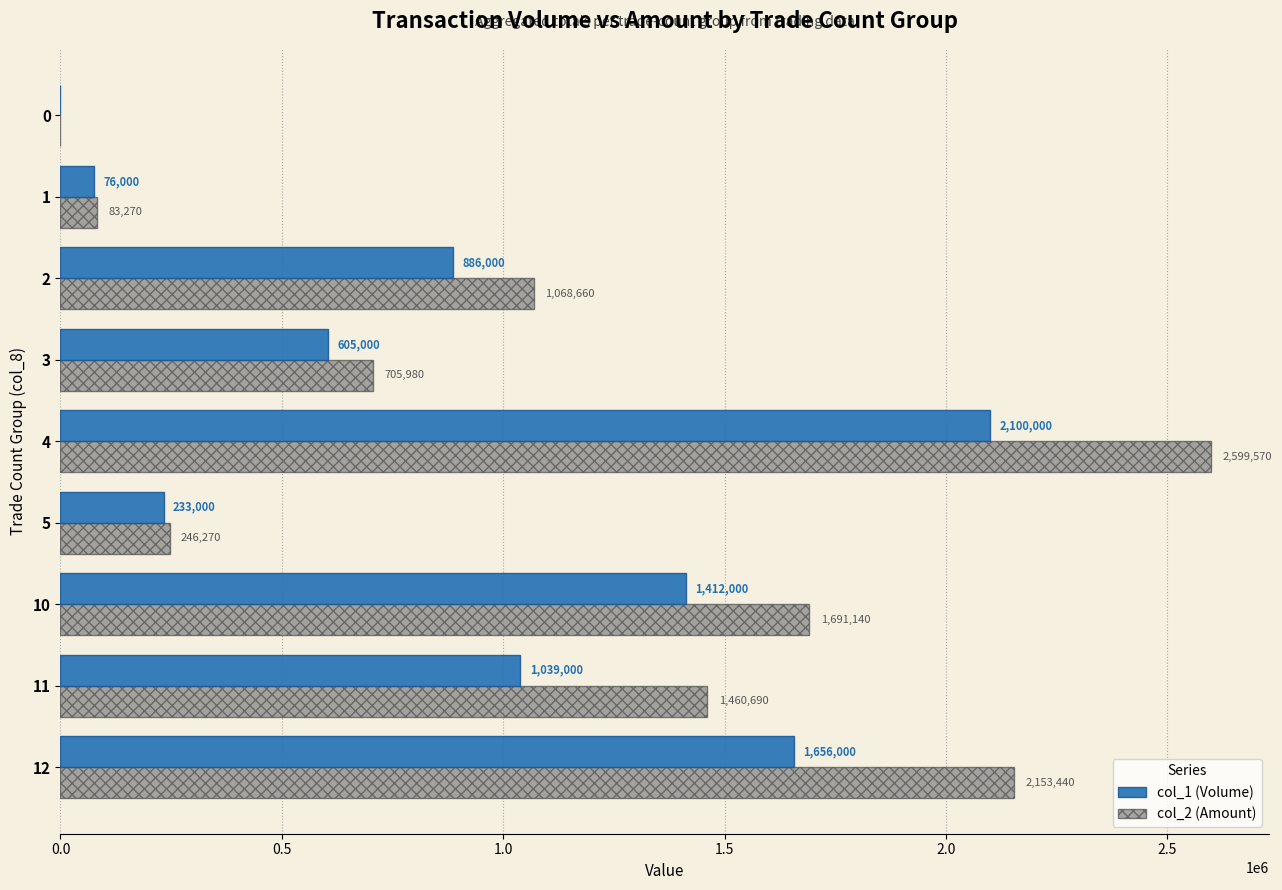

At which category is the sum across all series the highest?

4